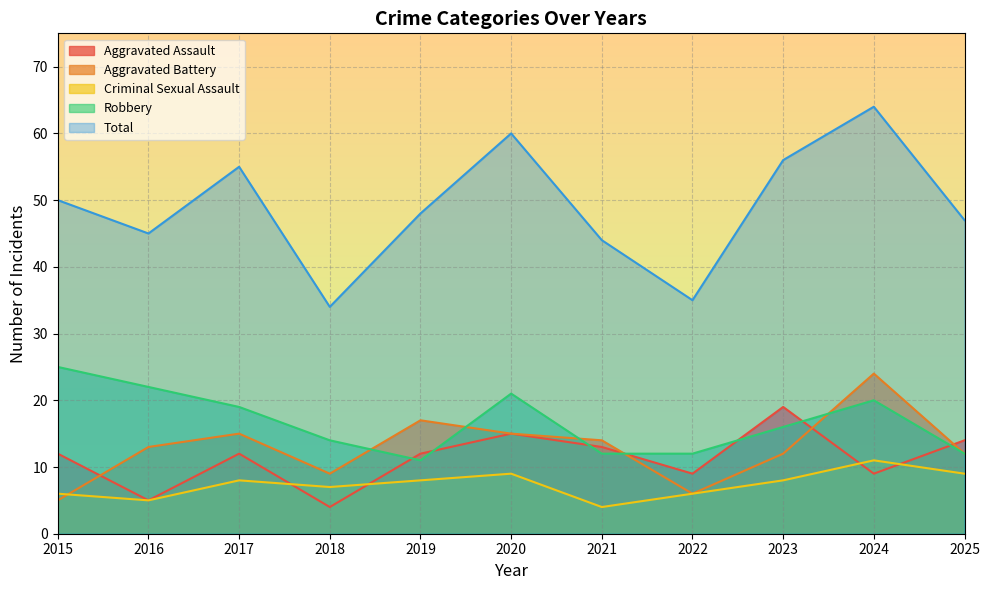

At which label does Total first exceed 48?

2015